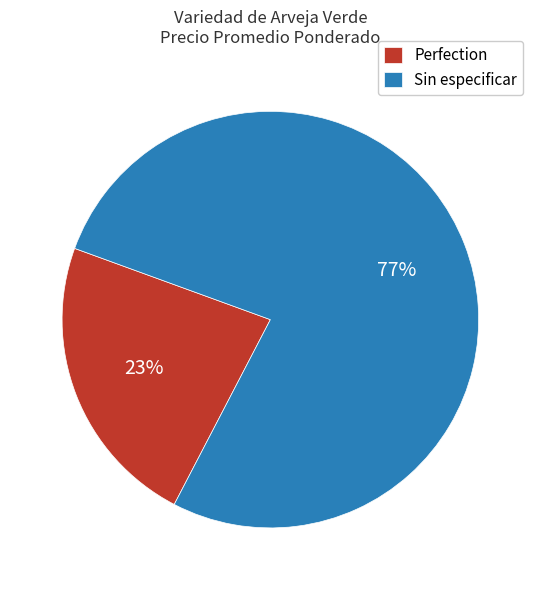

To the nearest percent, what percentage of the pie is Perfection?

23%